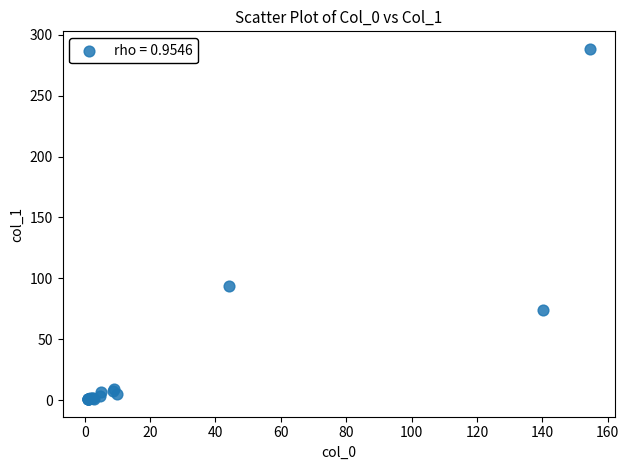

What Y value in the scatter plot is closest to 144?

93.7